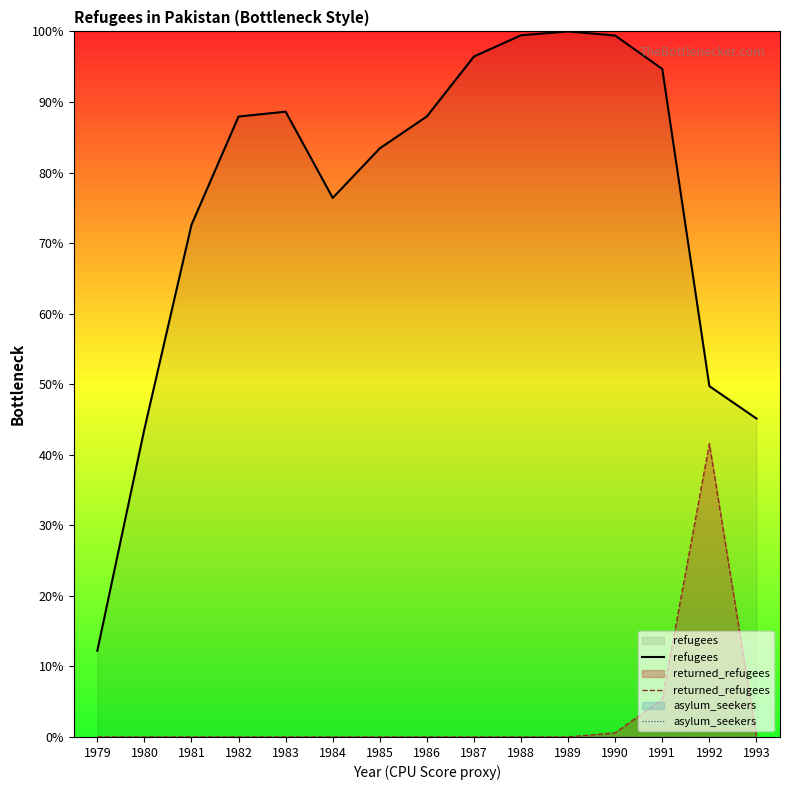

What are all the series names shown in the legend?

refugees, returned_refugees, asylum_seekers